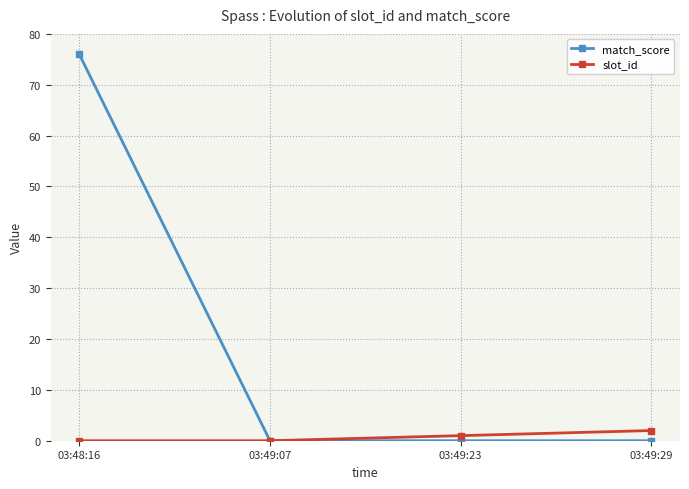

At which label is slot_id closest to 1?

03:49:23